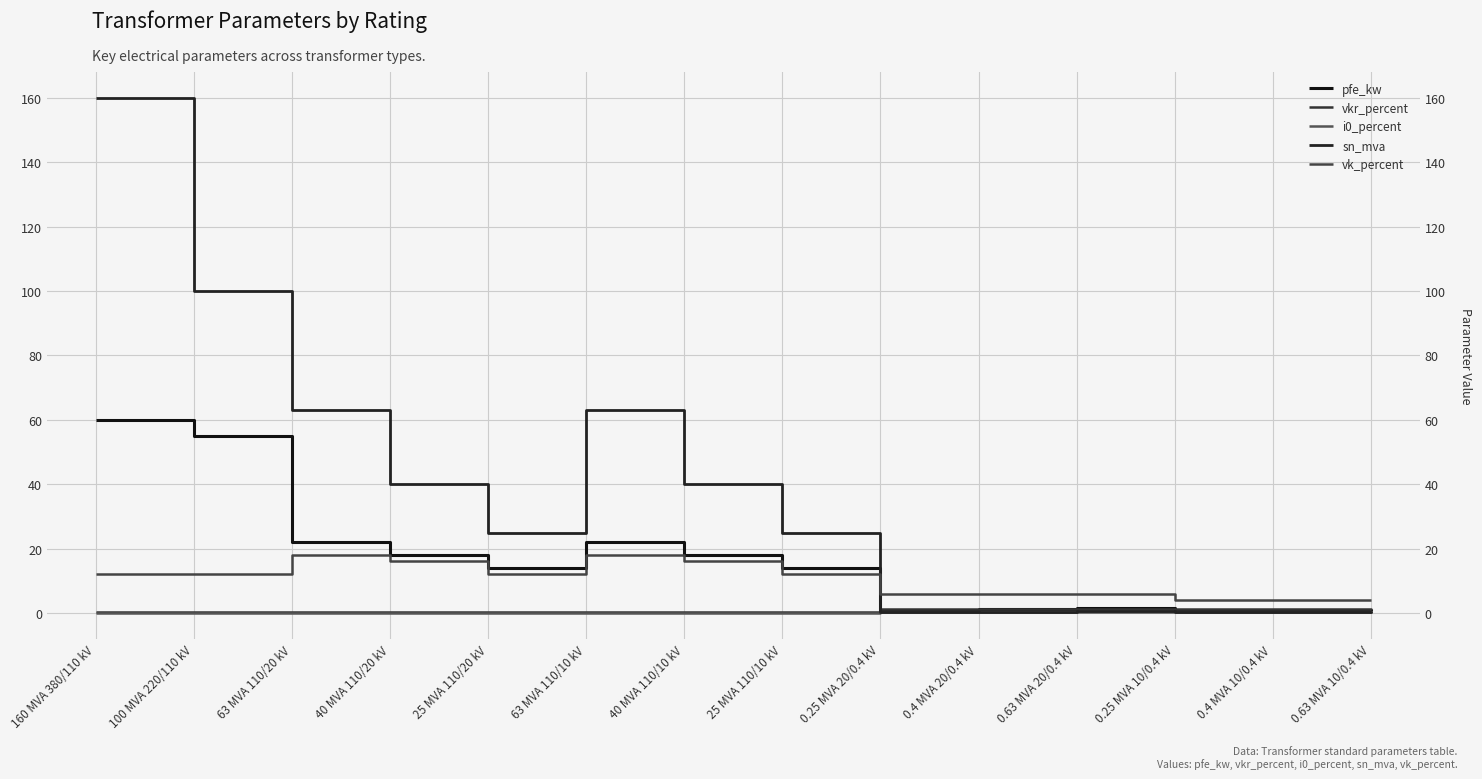

Is it true that vk_percent equals 27.0 at 63 MVA 110/20 kV?

False